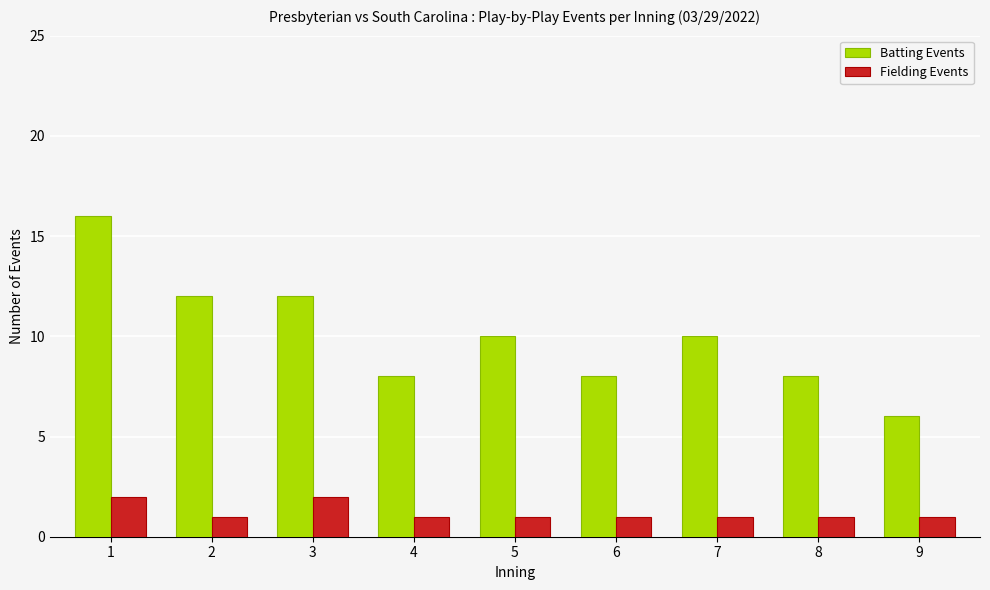

Which series has the widest spread of values?

Batting Events